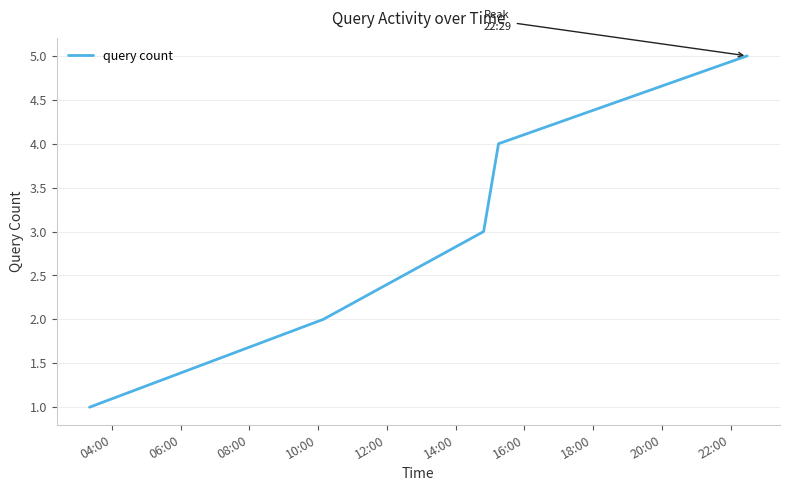

How many values are between 2 and 4?

3